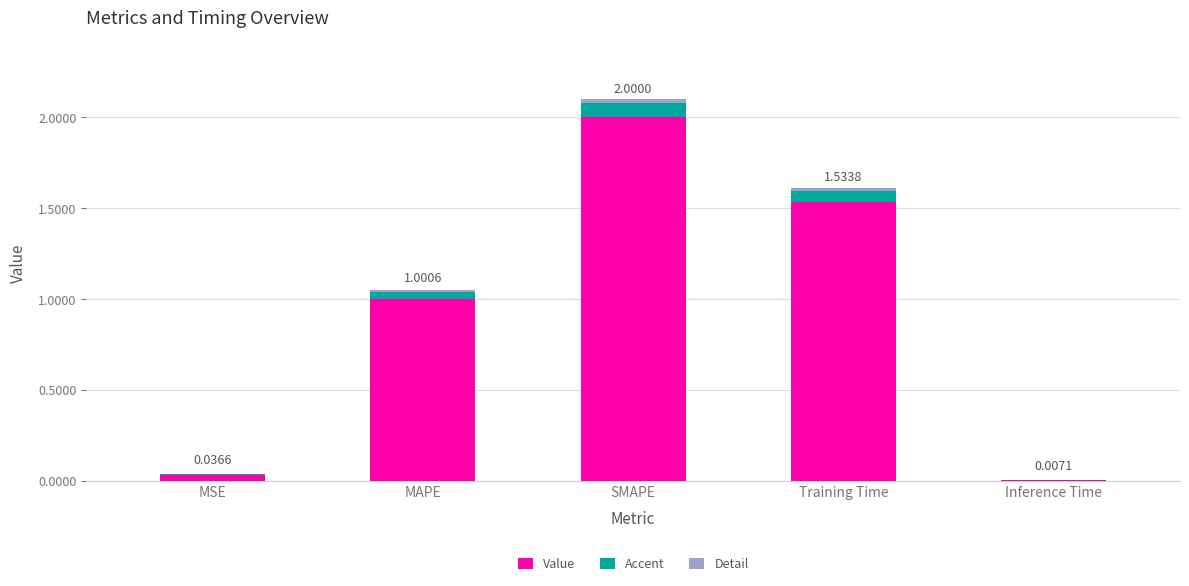

Which series changed the most between SMAPE and Training Time?

Value